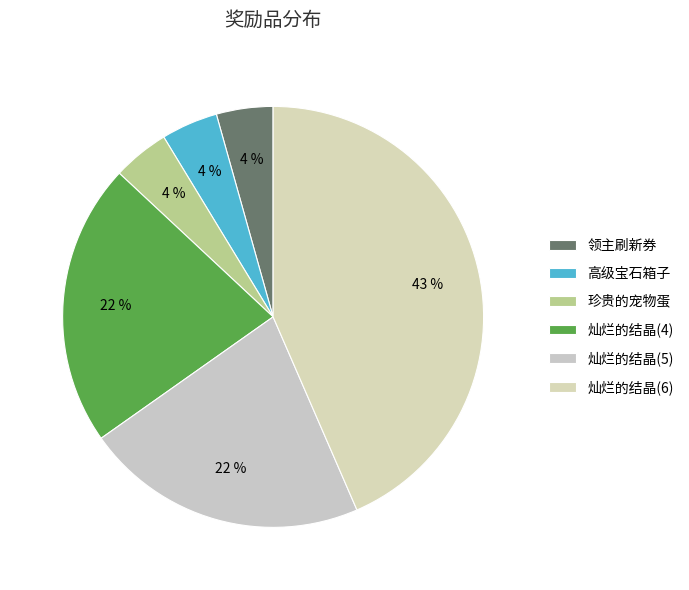

To the nearest percent, what is the difference between the largest and smallest slice percentages?

39%